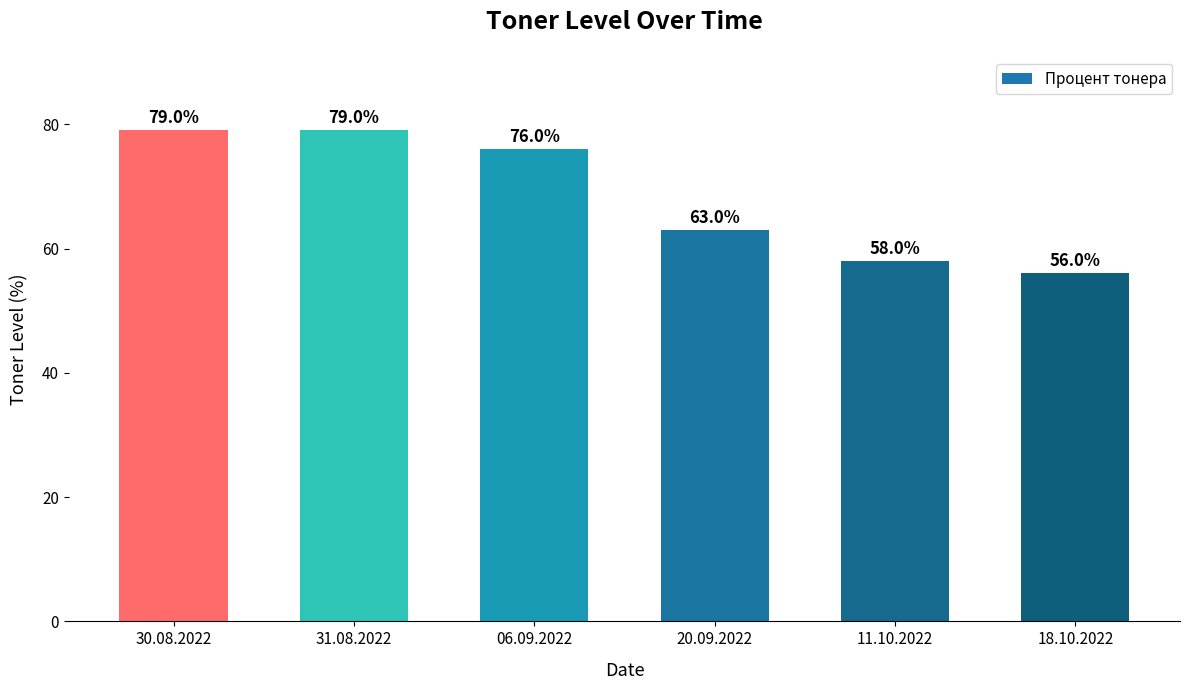

The chart shows a value of 89.7 at 18.10.2022. True or false?

False